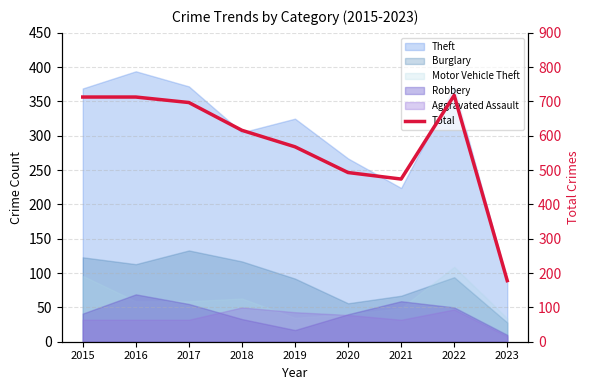

At which label is the value closest to 448?

2021